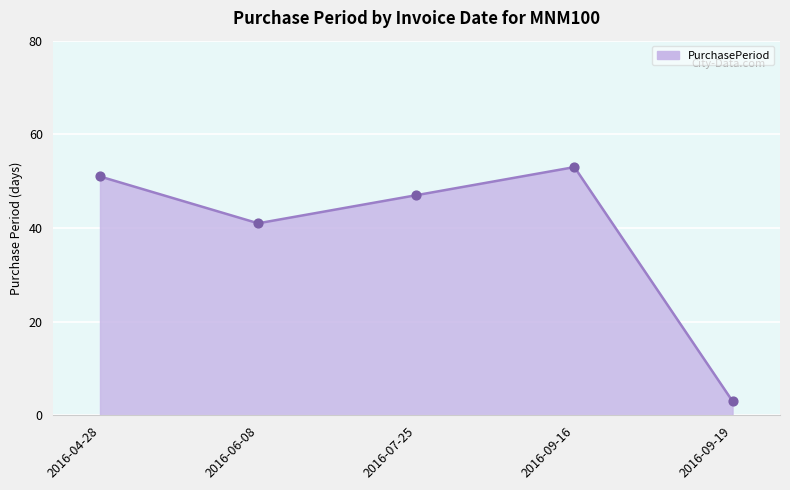

Between 2016-09-19 and 2016-09-16, which is larger?

2016-09-16